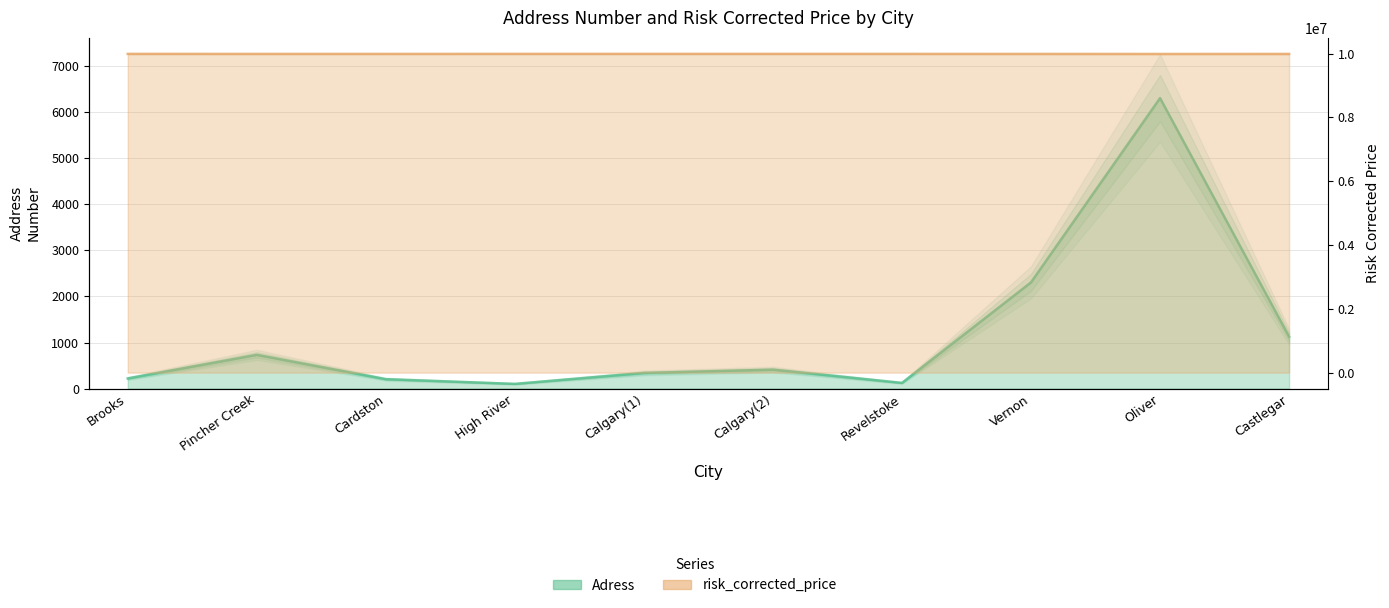

How many lines are shown in the chart?

2